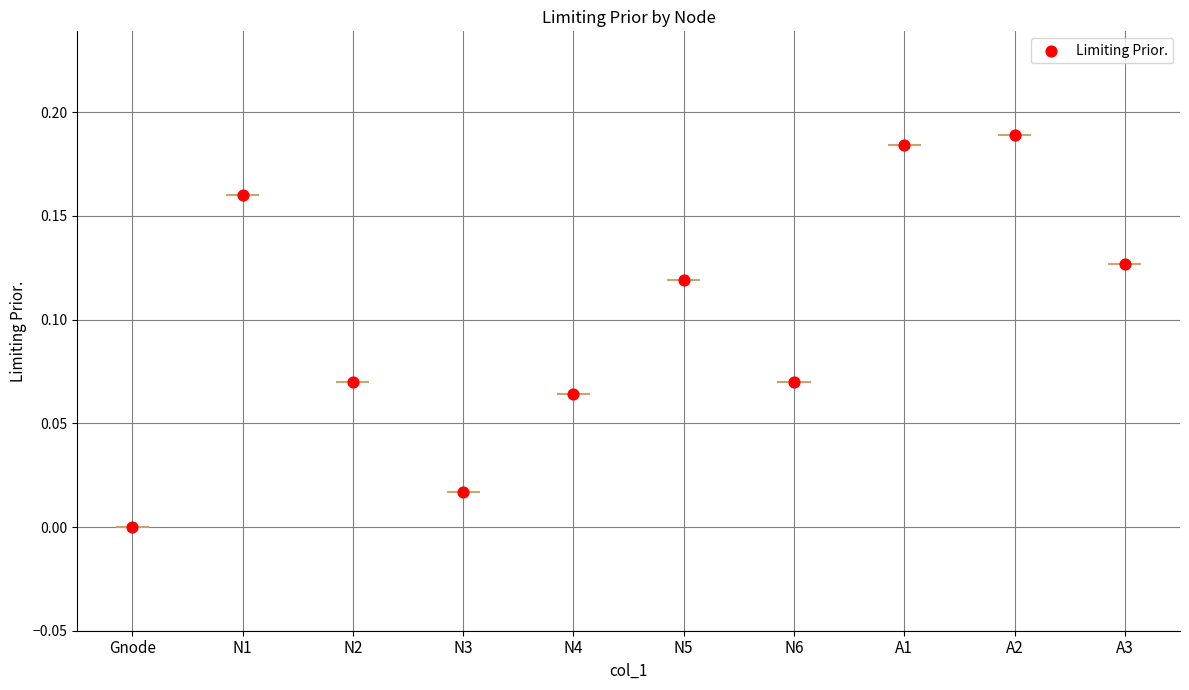

Between N1 and N6, which is larger?

N1